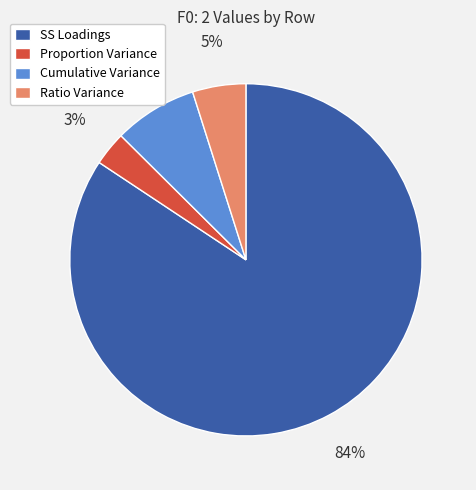

Count the number of slices in the pie.

4